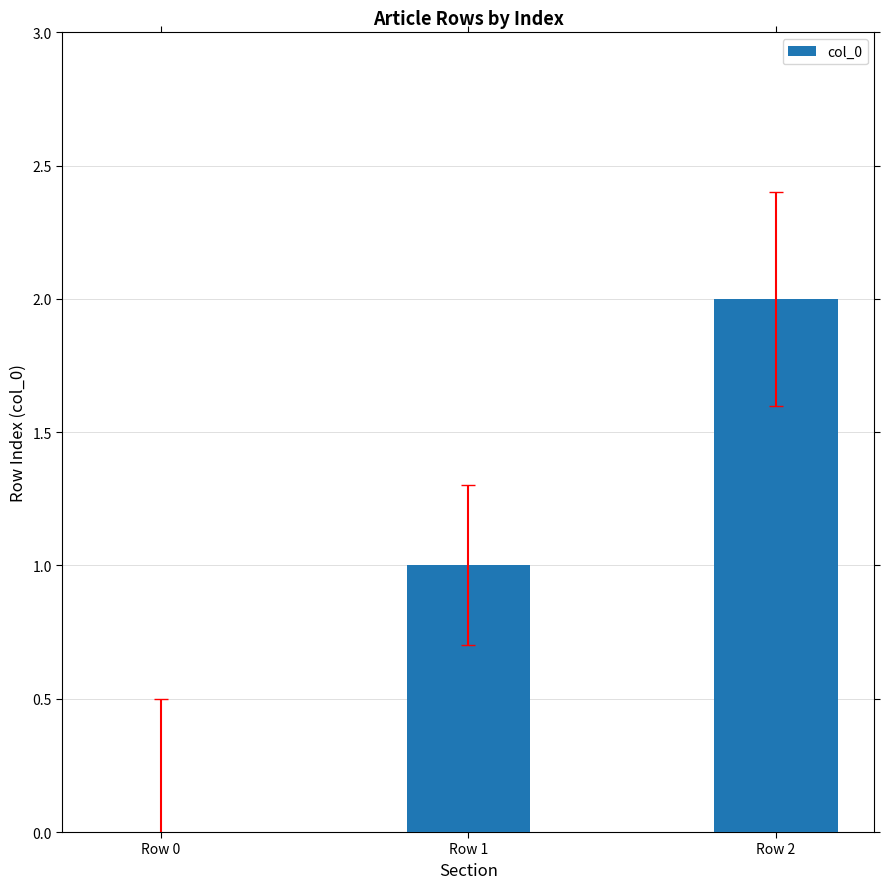

At which category does the chart reach its peak across all series?

Row 2